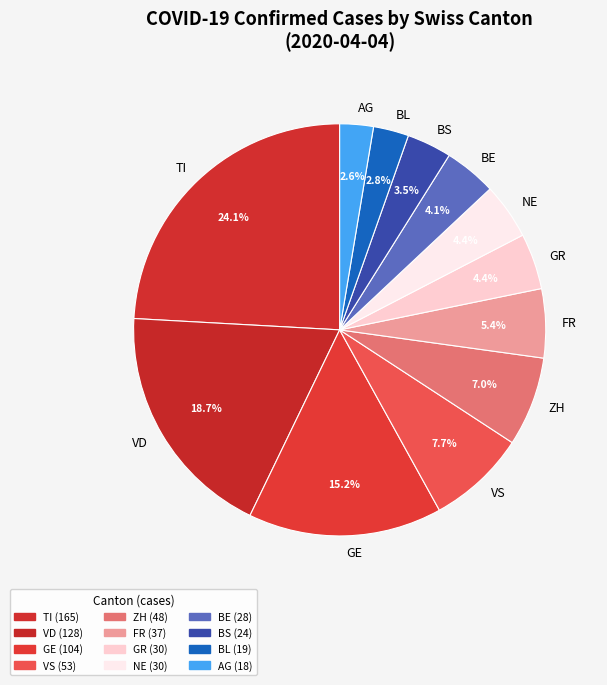

What is the ratio of the value at VS to the value at BL?

2.8